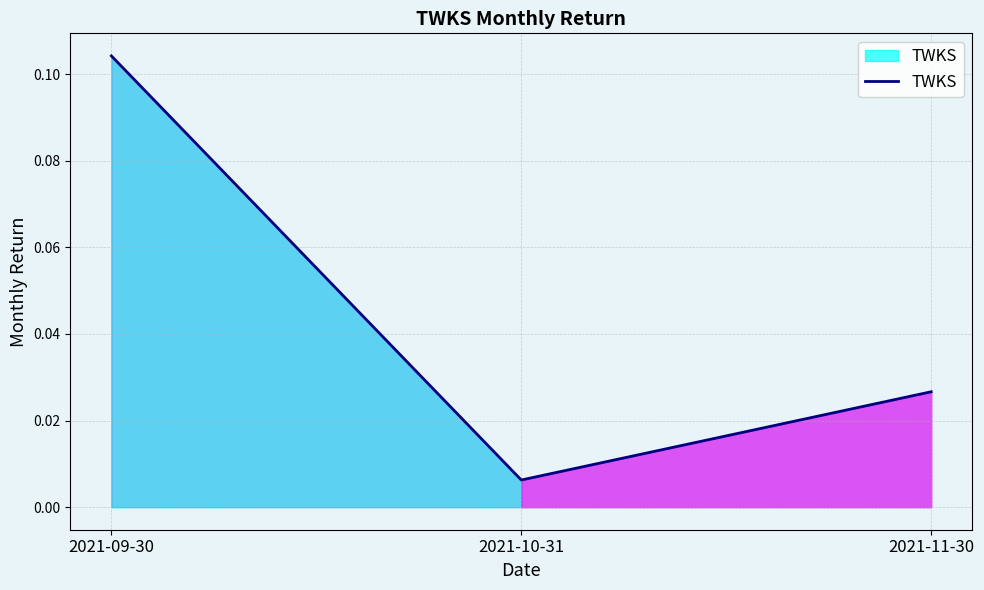

List the labels in order of value, smallest first.

2021-10-31, 2021-11-30, 2021-09-30